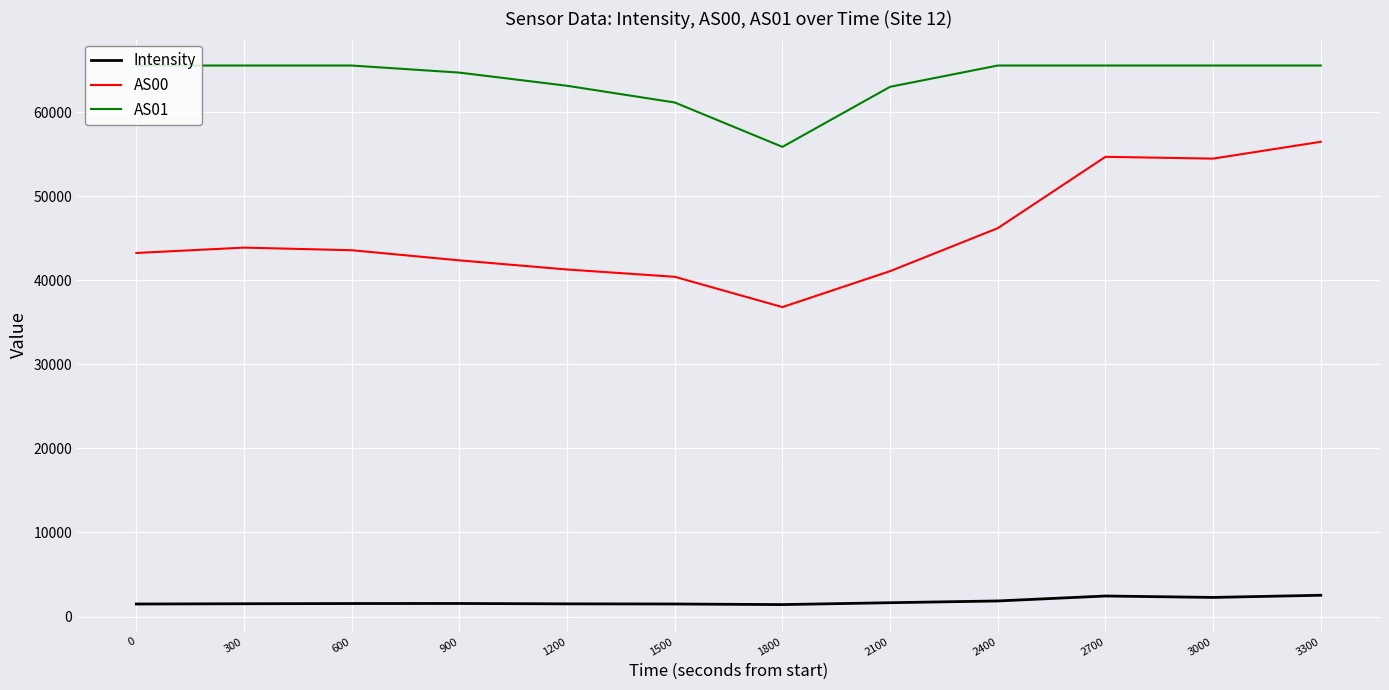

The AS01 series shows 63006.0 at 2100. True or false?

True